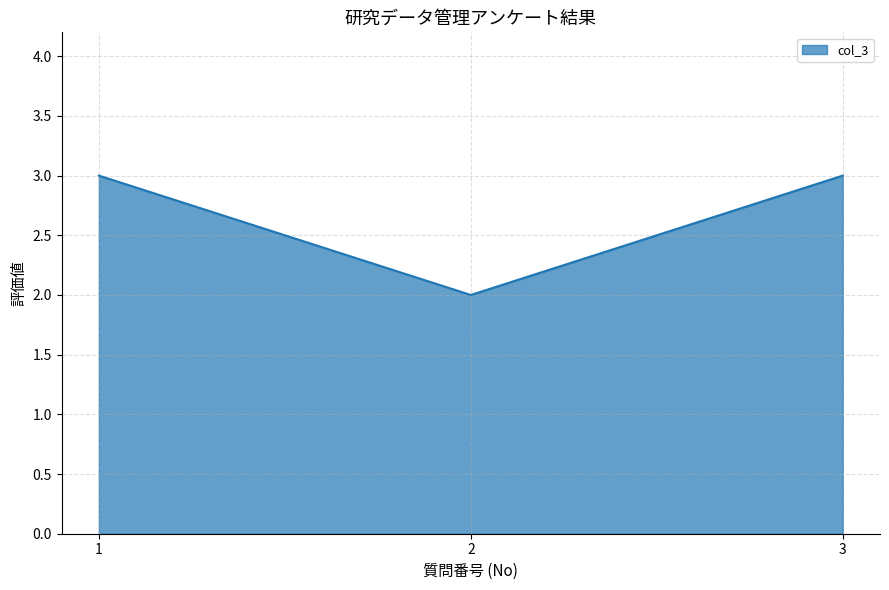

The chart shows a value of 3 at 1. True or false?

True